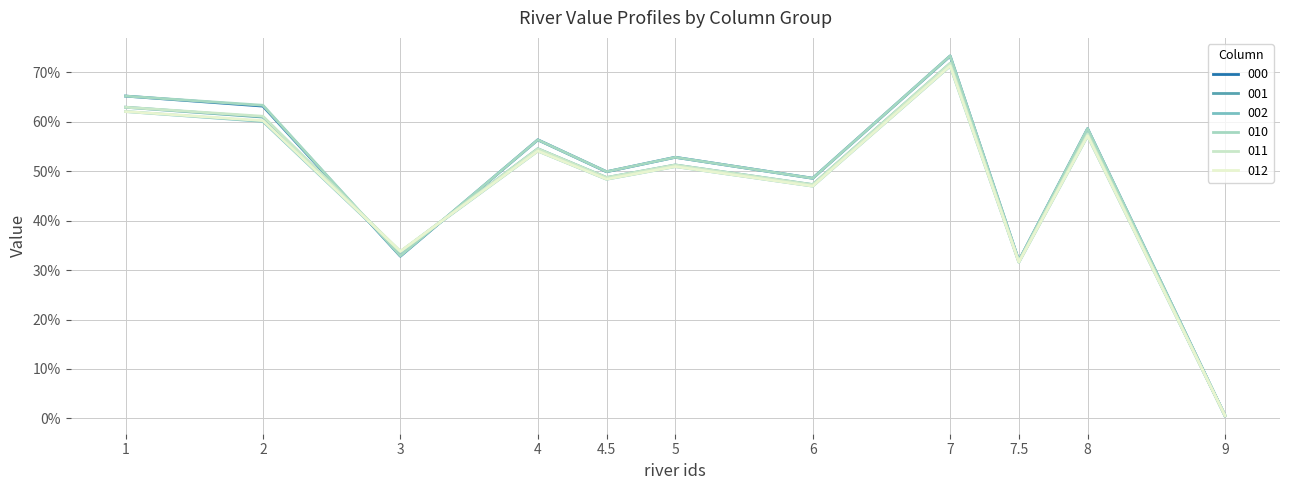

Does the chart have visible grid lines?

Yes